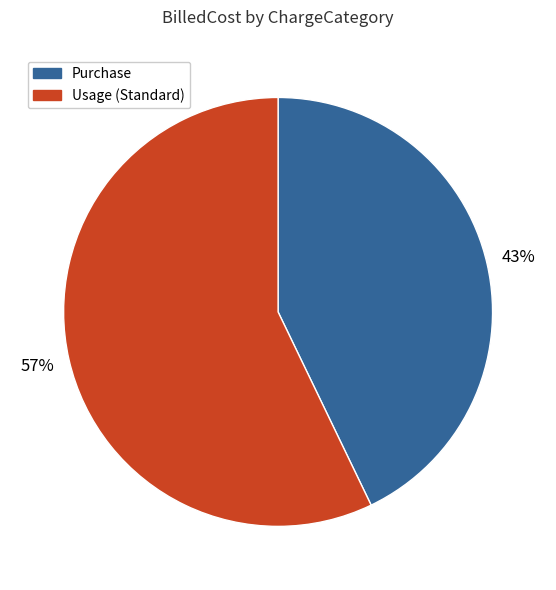

Which category has the smallest portion of the pie?

Purchase